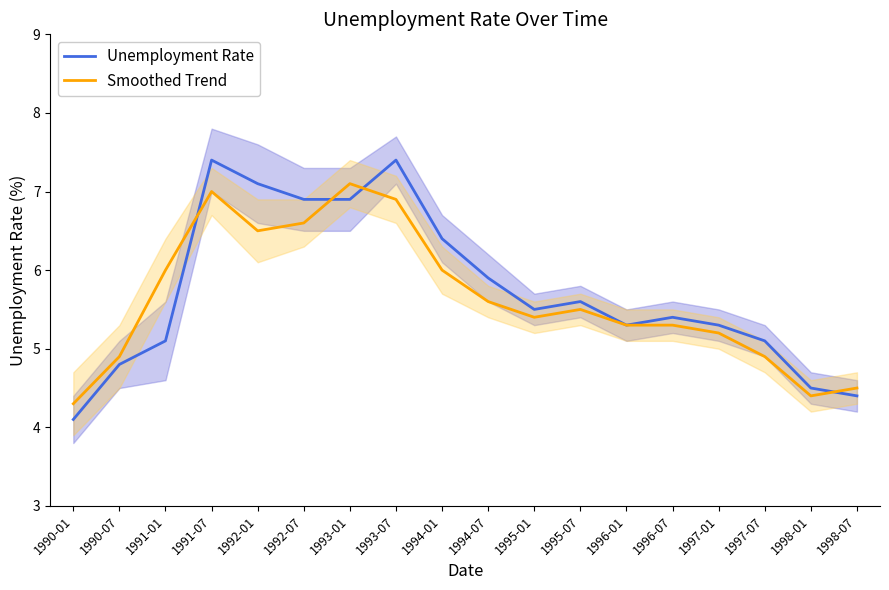

What is the average value of the Unemployment Rate series?

5.7